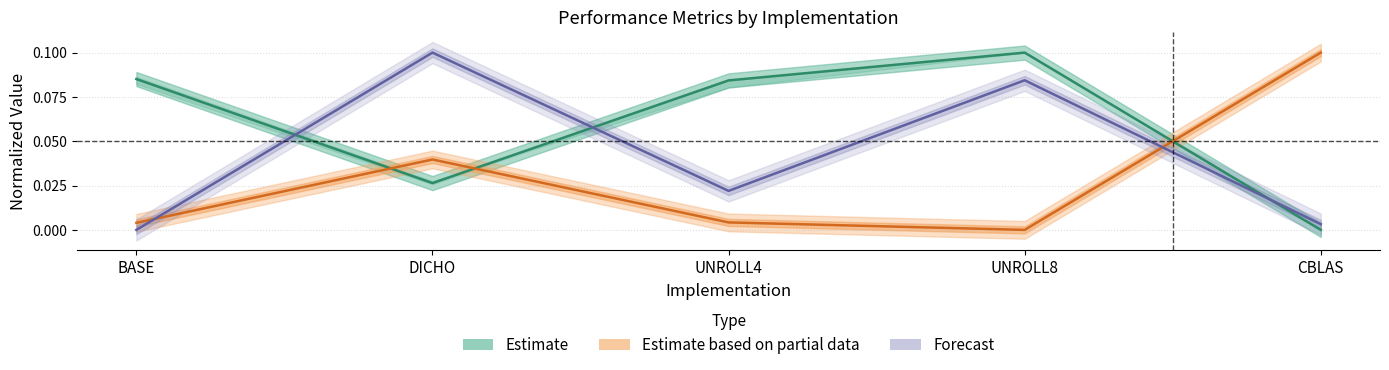

At how many categories does at least one series exceed 0?

5